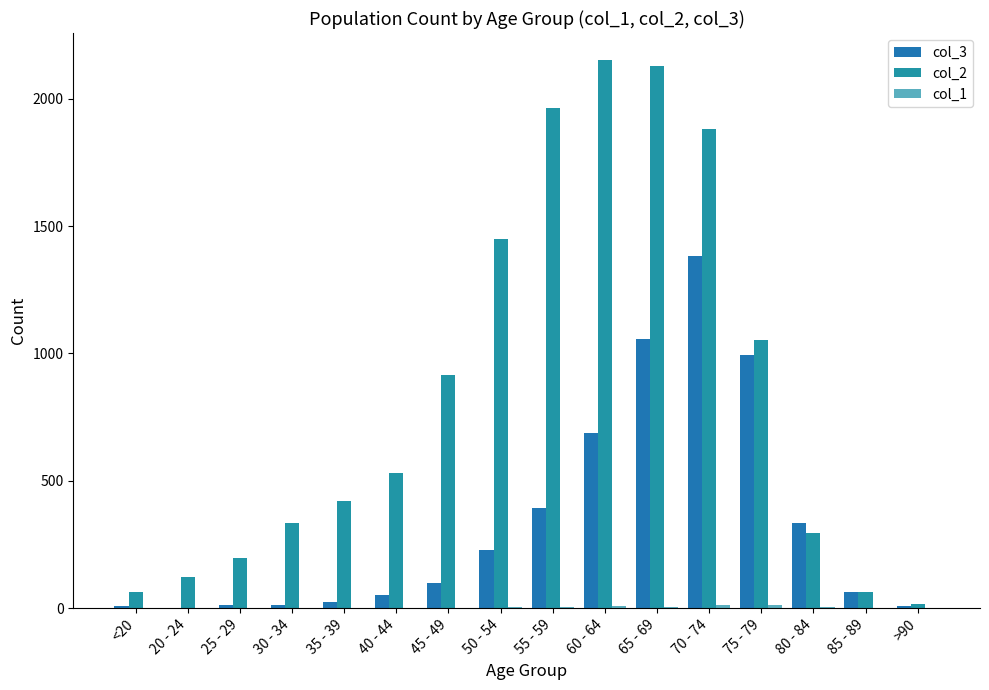

Between 45 - 49 and 50 - 54, which series saw the biggest shift?

col_2